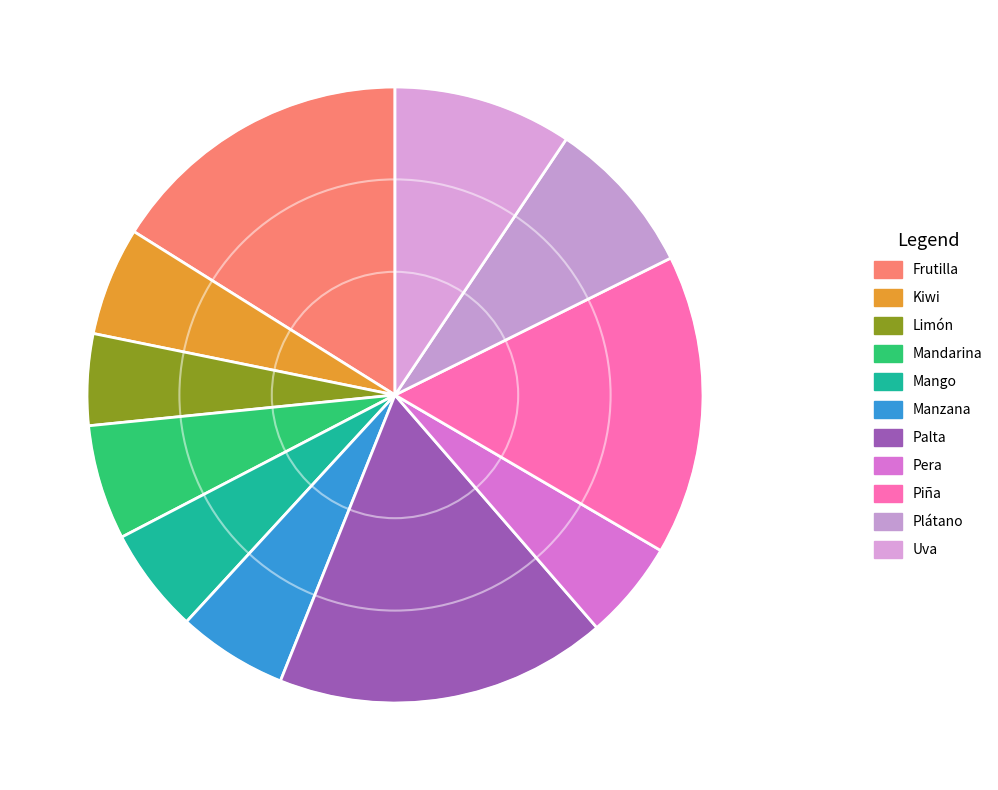

The Manzana slice represents 18% of the pie. True or false?

False